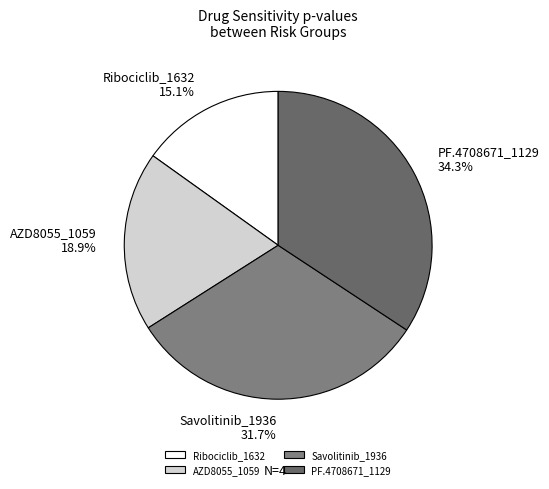

To the nearest percent, what percentage of the pie is Ribociclib_1632?

15%